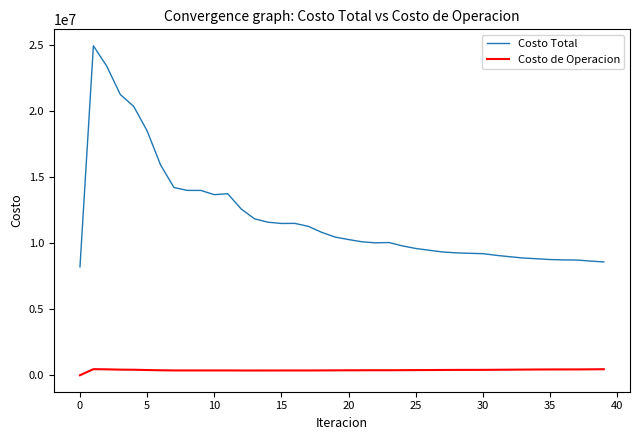

Which series has the largest range (max minus min)?

Costo Total